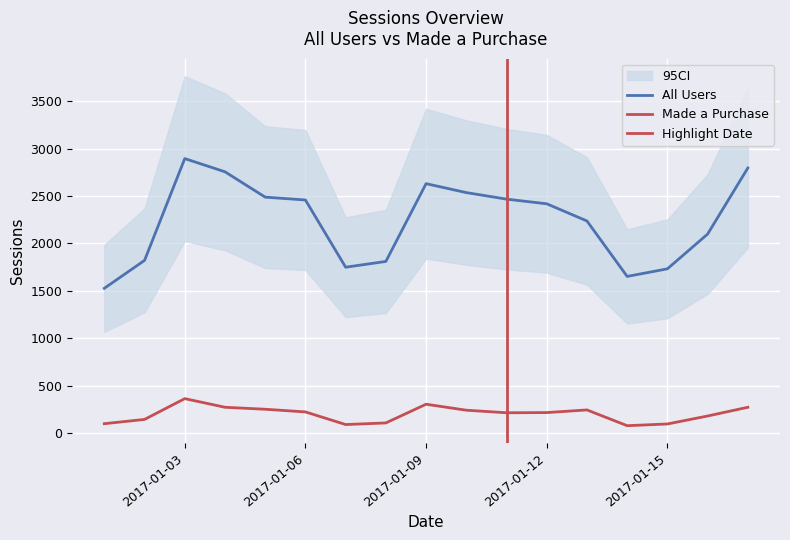

True or false: All Users and Made a Purchase cross at least once.

False